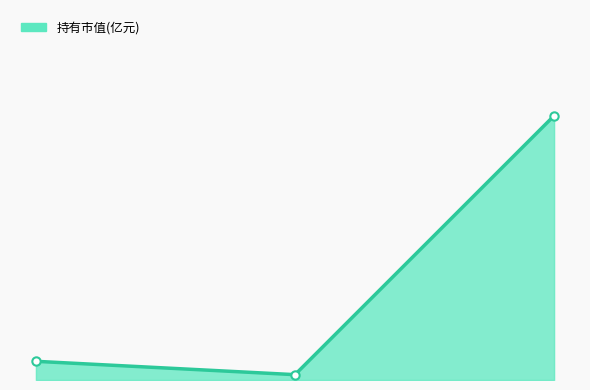

What is the difference between the maximum and minimum values?

1.0